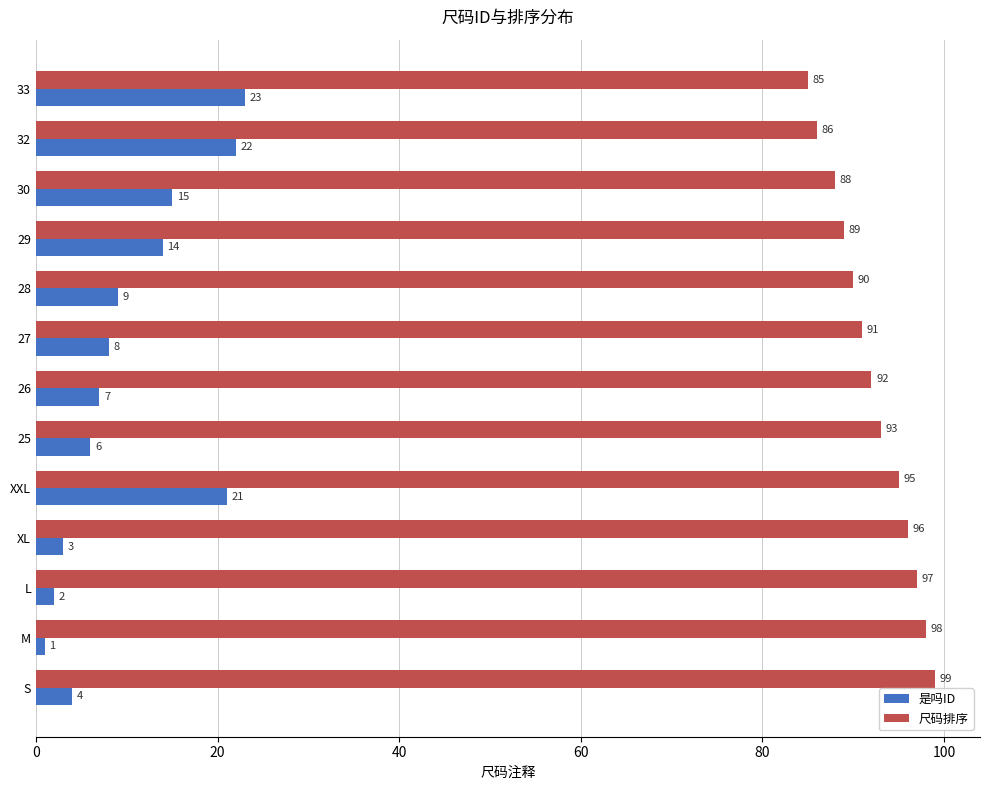

Rank the series at 29 from lowest to highest value.

是吗ID, 尺码排序